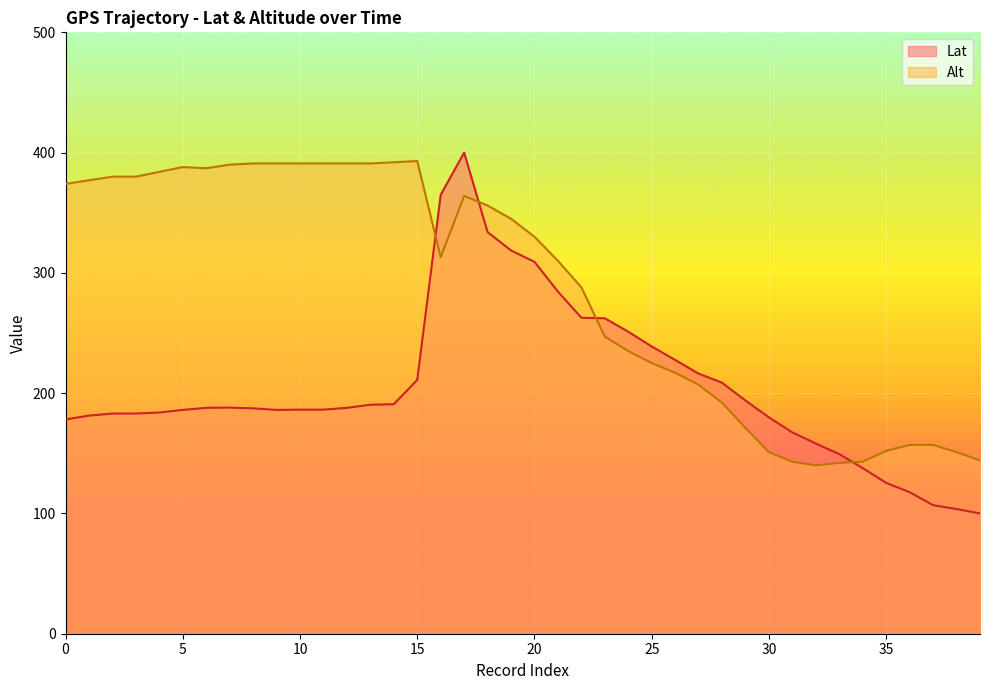

At how many categories does at least one series exceed 249?

25